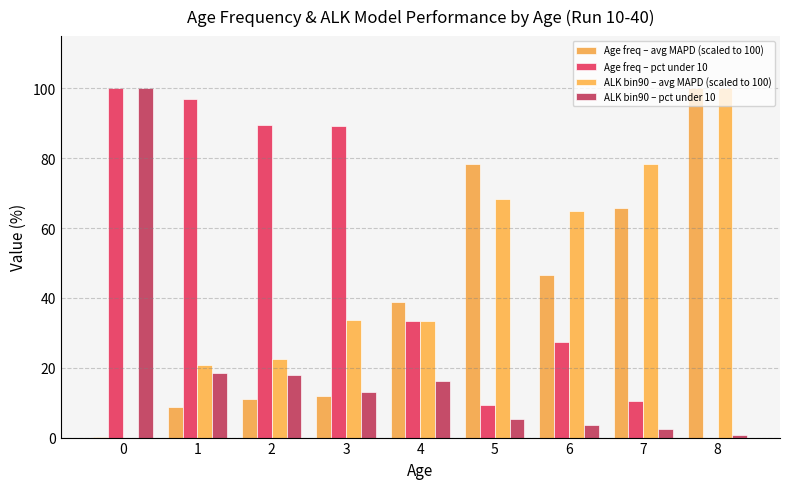

How many positive values does the ALK bin90 – avg MAPD (scaled to 100) series have?

8